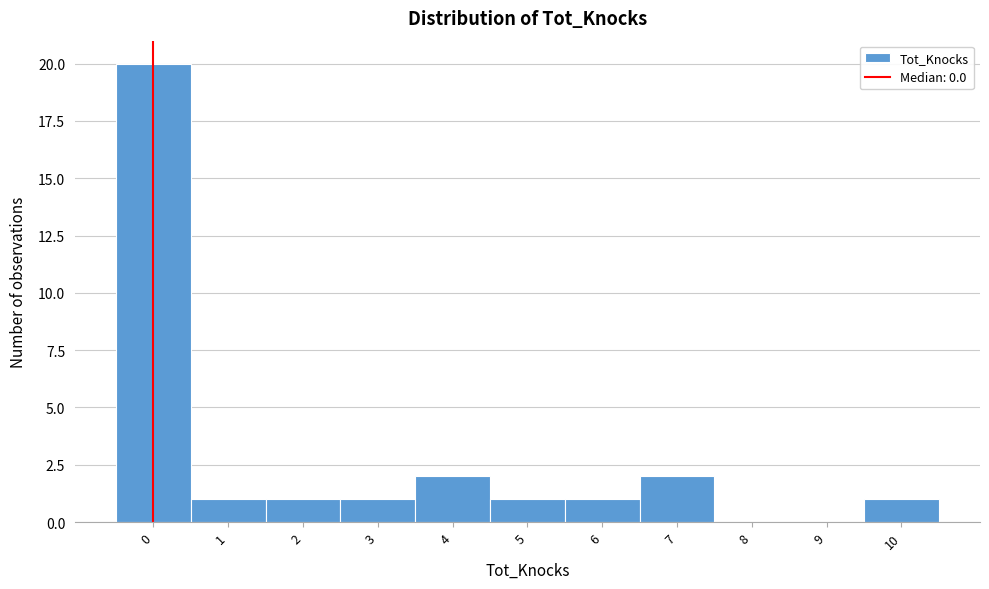

Over which range of the x-axis is the bar tallest?

-0.5 to 0.5